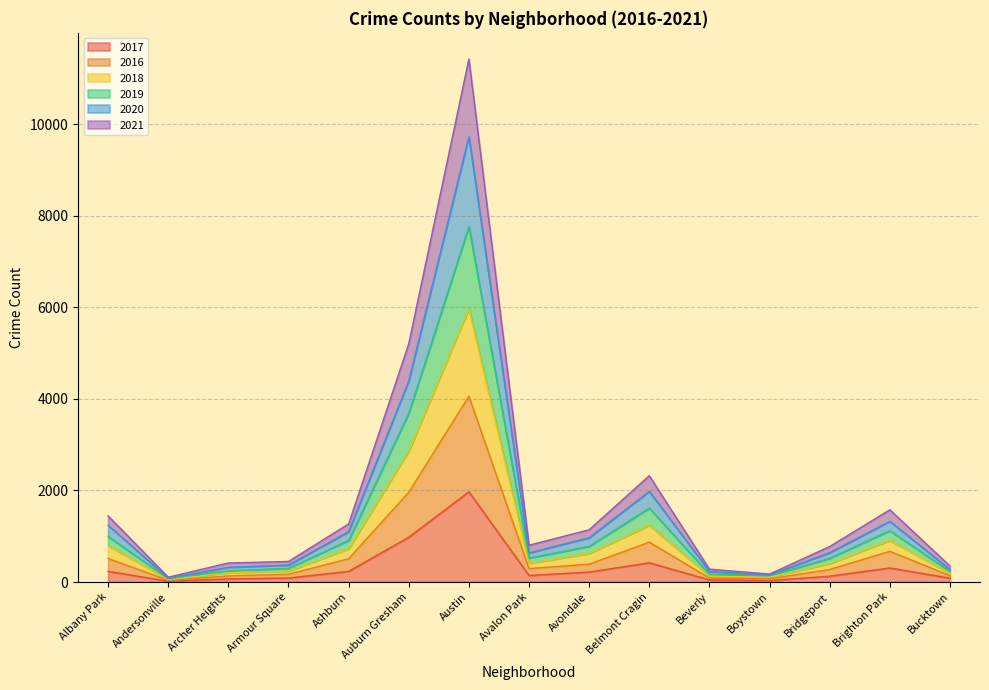

At which label does 2017 reach its peak?

Austin